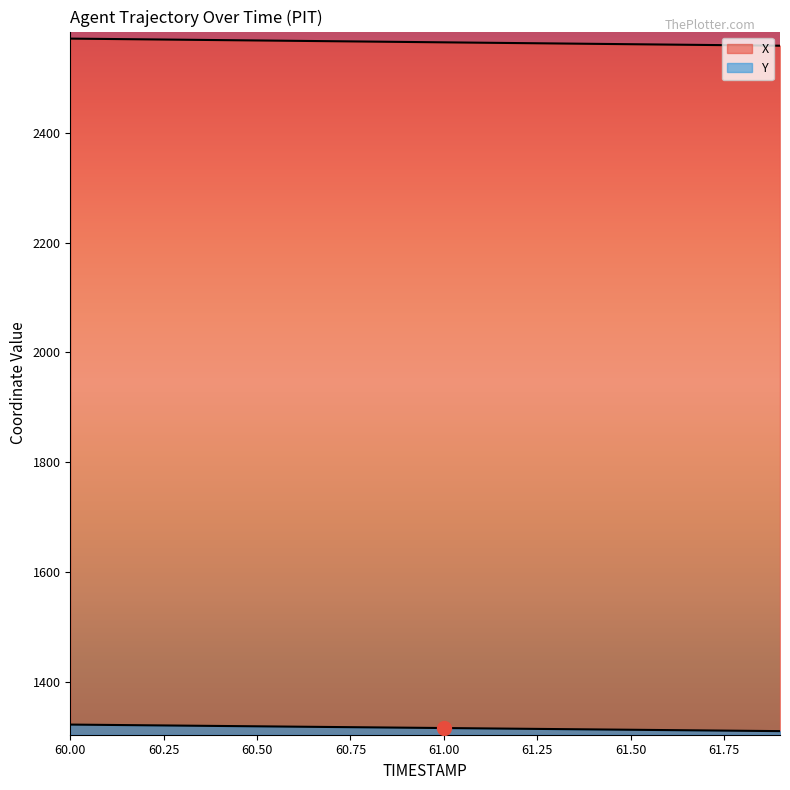

Reading left to right, transcribe all the data shown in this chart.

X: 2571.9	2571.2	2570.5	2569.8	2569.2	2568.5	2567.8	2567.1	2566.4	2565.8	2565.1	2564.4	2563.7	2563.0	2562.3	2561.7	2561.0	2560.3	2559.6	2558.9
Y: 1321.6	1321.0	1320.3	1319.7	1319.1	1318.5	1317.8	1317.2	1316.6	1315.9	1315.3	1314.7	1314.0	1313.4	1312.8	1312.2	1311.5	1310.9	1310.3	1309.7